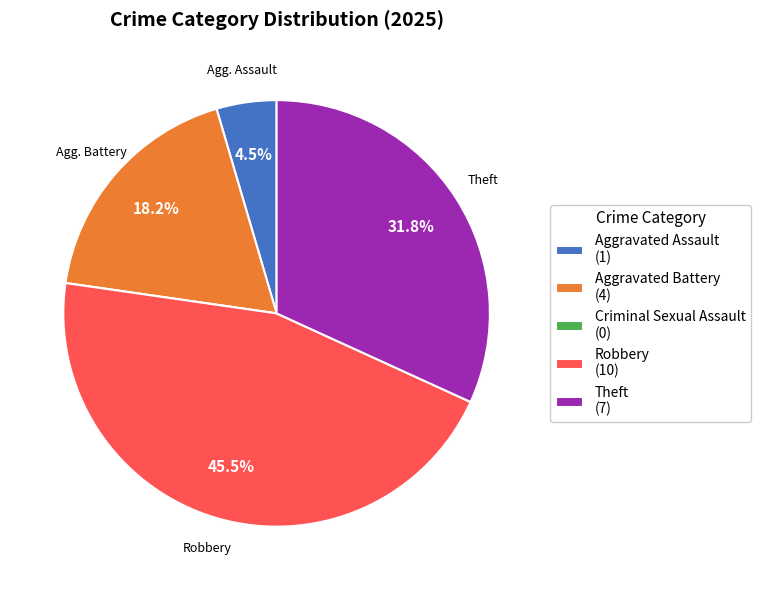

How much of the chart is everything except Robbery?

54.5%